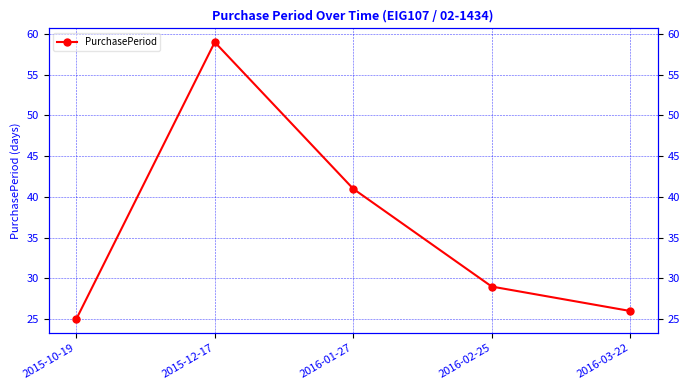

Is it true that the value at 2015-10-19 is 25?

True